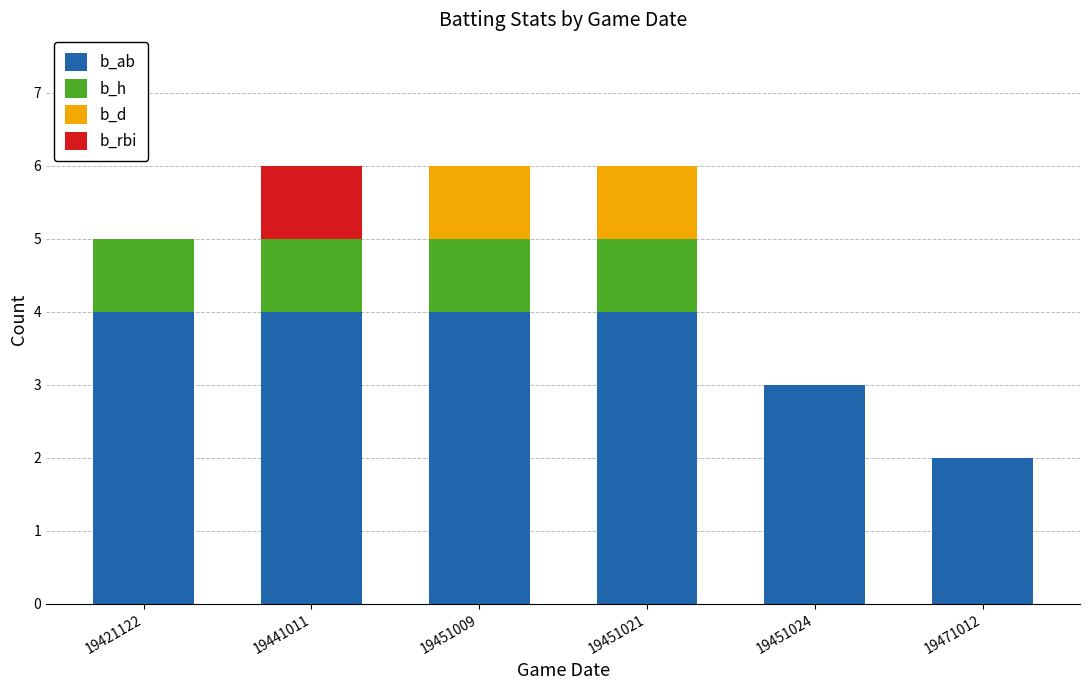

The b_ab series shows 4 at 19451009. True or false?

True